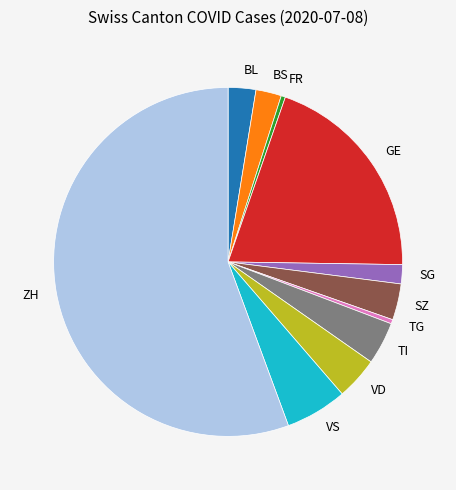

What is the ratio of the value at VS to the value at BS?

2.4